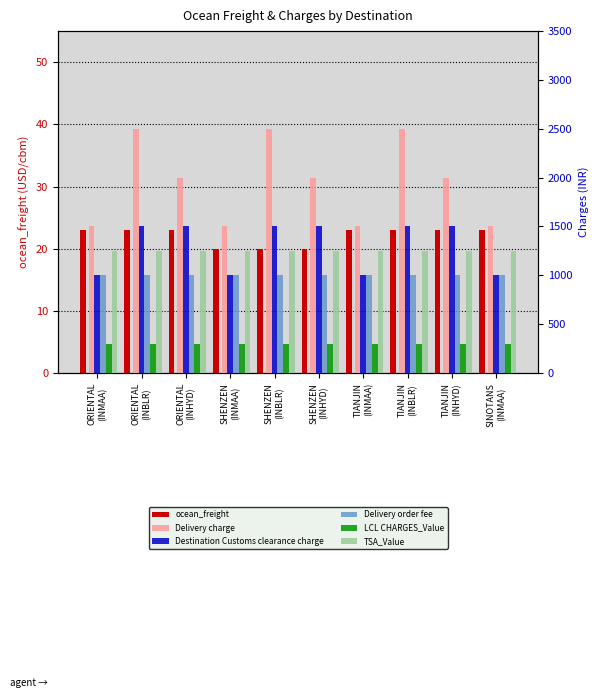

List the labels in order of Delivery order fee value, largest first.

ORIENTAL
(INMAA), ORIENTAL
(INBLR), ORIENTAL
(INHYD), SHENZEN
(INMAA), SHENZEN
(INBLR), SHENZEN
(INHYD), TIANJIN
(INMAA), TIANJIN
(INBLR), TIANJIN
(INHYD), SINOTANS
(INMAA)